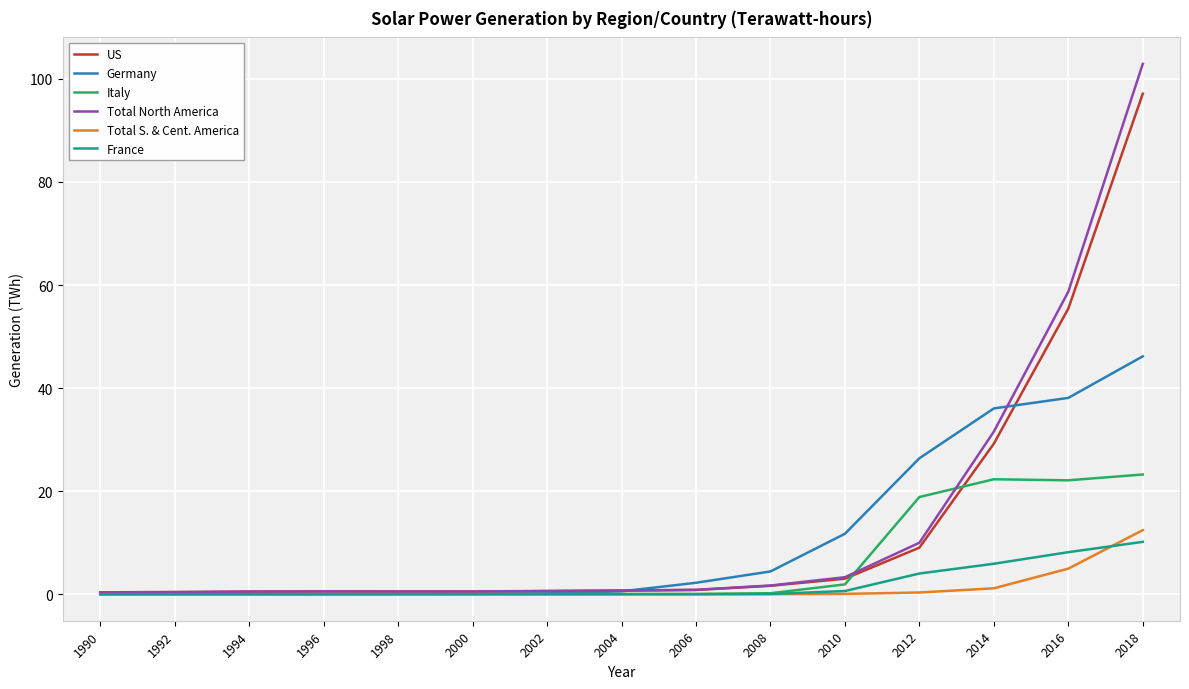

What is the spread (max minus min) of values at 2016?

53.7